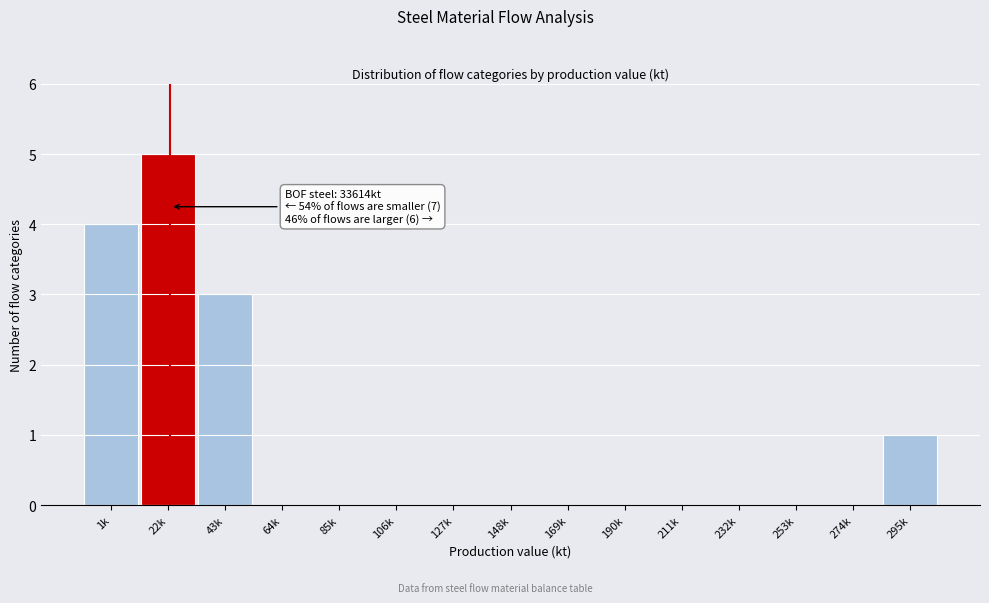

Reading right to left, extract all data points from this chart.

295k=1	274k=0	253k=0	232k=0	211k=0	190k=0	169k=0	148k=0	127k=0	106k=0	85k=0	64k=0	43k=3	22k=5	1k=4